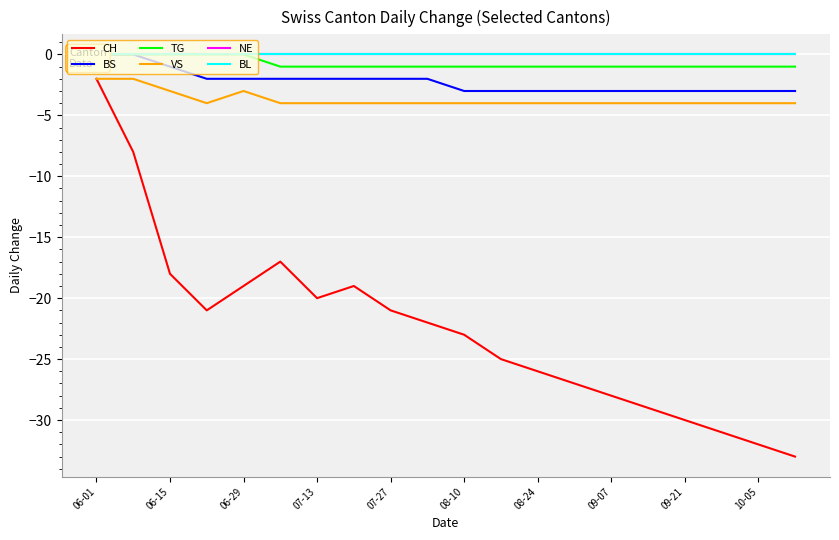

Which series has the largest total across all categories?

NE